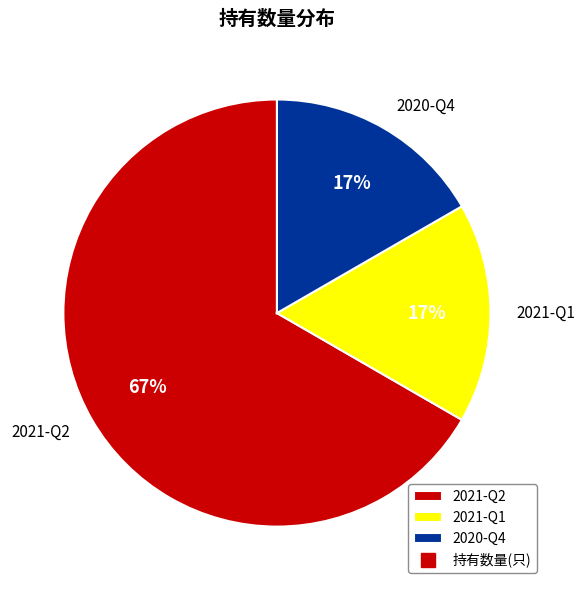

Which category accounts for the majority?

2021-Q2